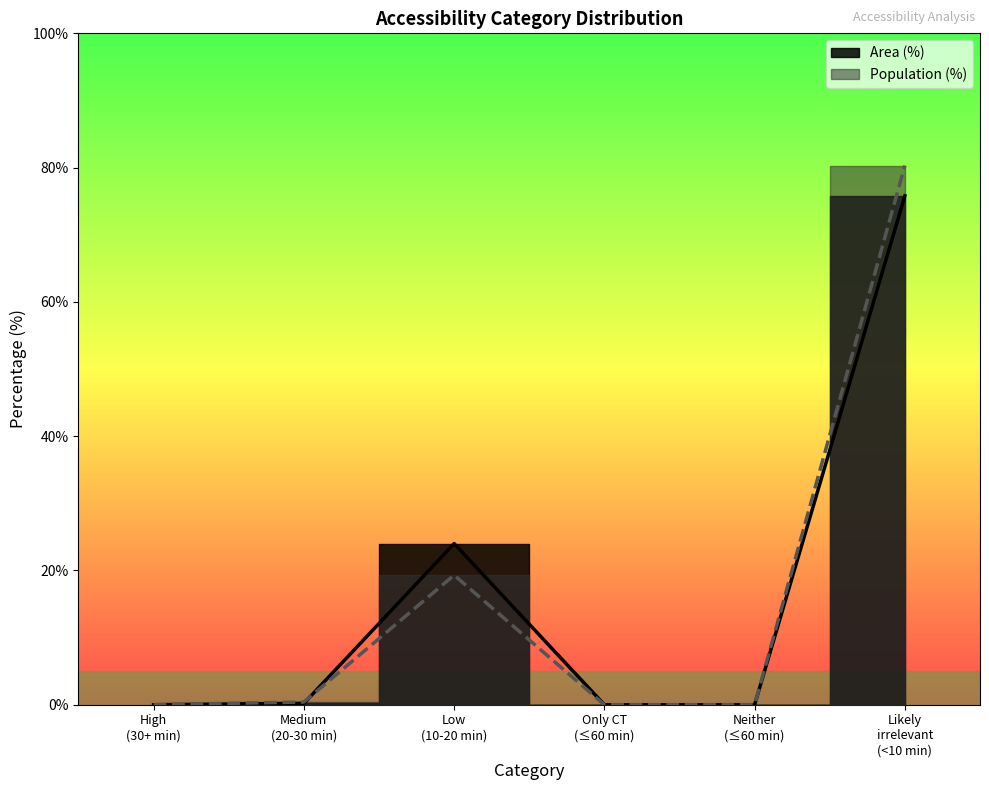

Which series has the largest range (max minus min)?

Population (%)